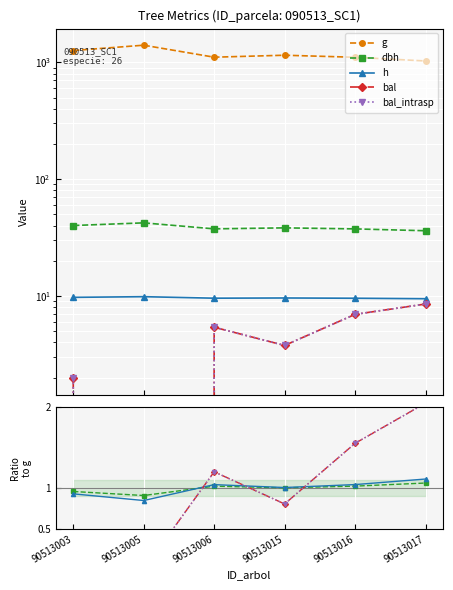

True or false: g has a value of 1659.0 at 90513015.

False